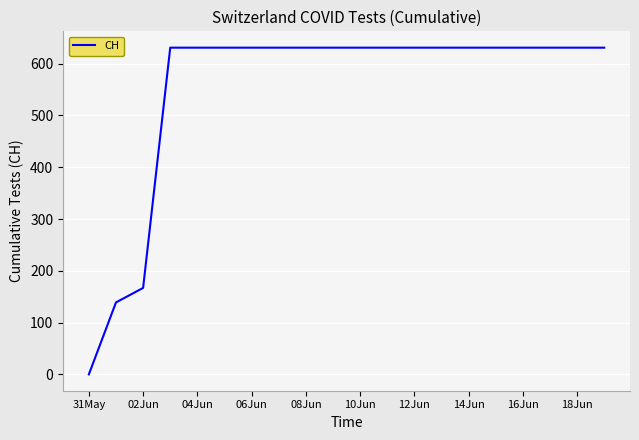

What is the difference between the maximum and minimum values?

631